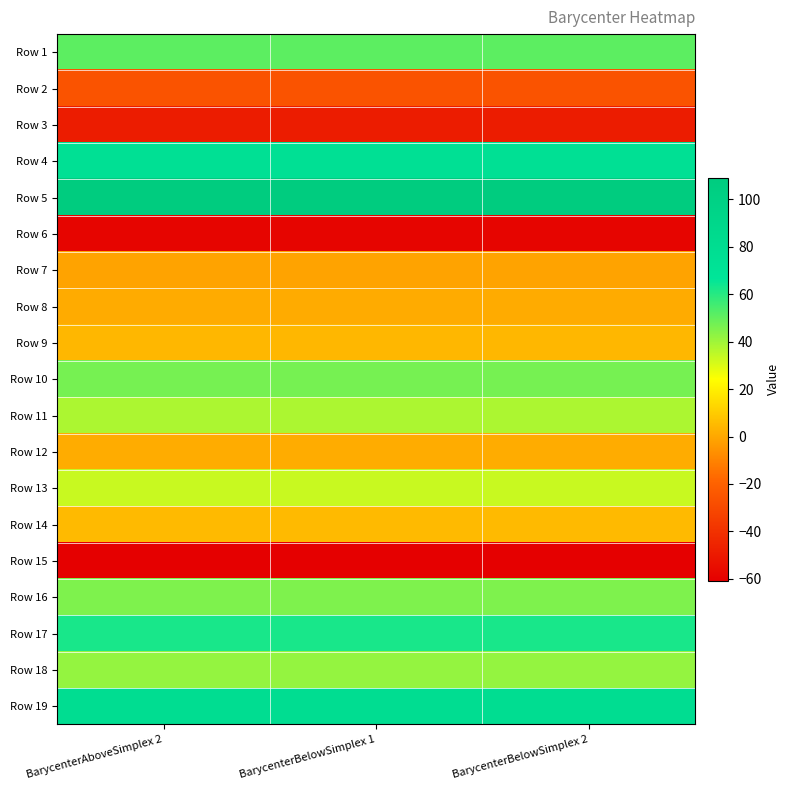

At which category is the sum across all series the highest?

BarycenterAboveSimplex 2